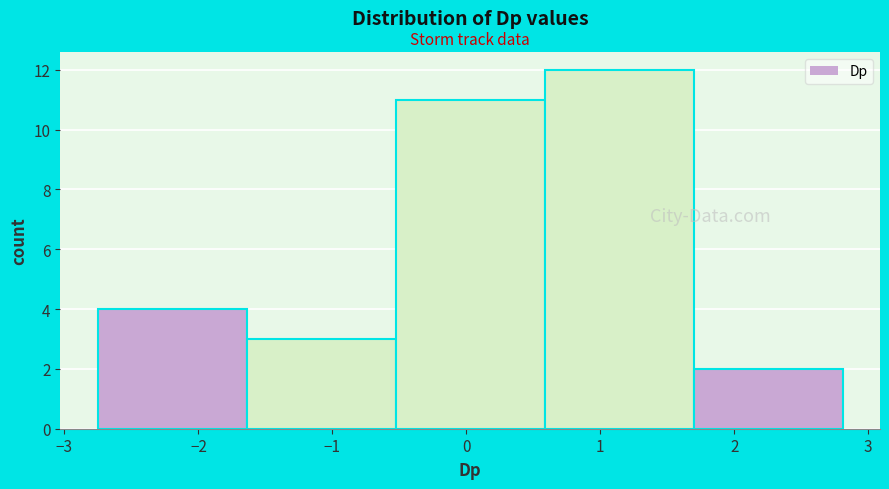

What is the height of the bar covering -2.8 to -1.6 on the x-axis? Neither the bar edges nor the heights are printed on the chart, so give them approximately, as read against the axes.

4